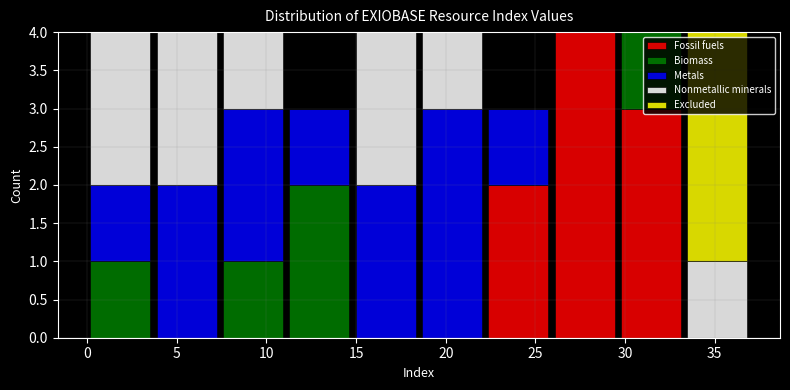

What is the total height of the stacked bar covering 0.0 to 3.7 on the x-axis? Neither the bar edges nor the heights are printed on the chart, so give them approximately, as read against the axes.

4